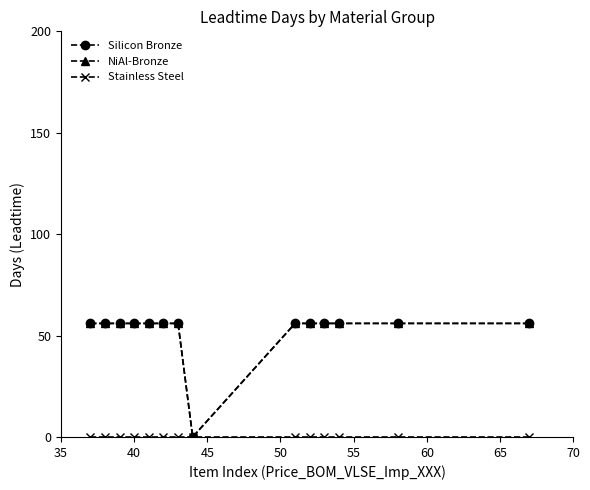

How many interior local valleys does the NiAl-Bronze series have?

1